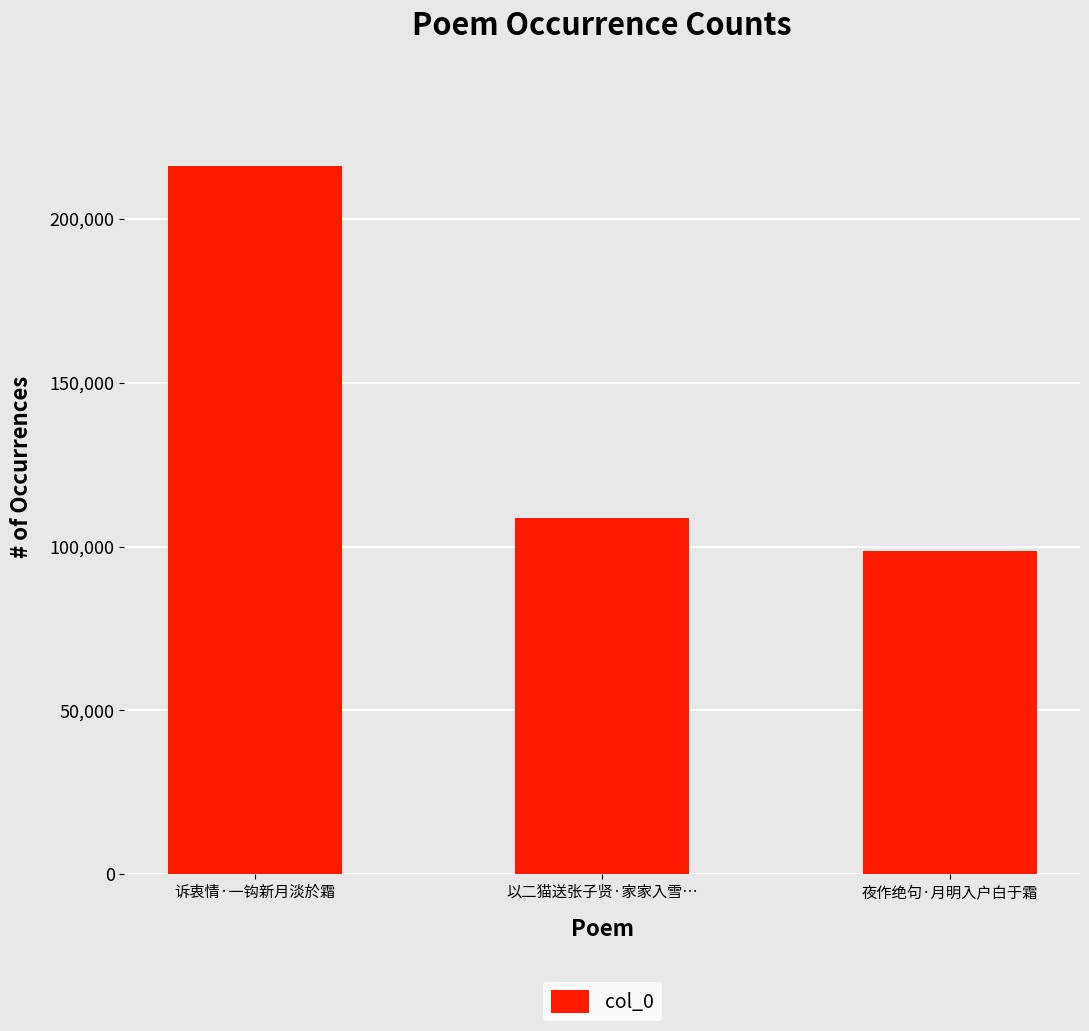

What is the ratio of the value at 诉衷情·一钩新月淡於霜 to the value at 以二猫送张子贤·家家入雪…?

2.0